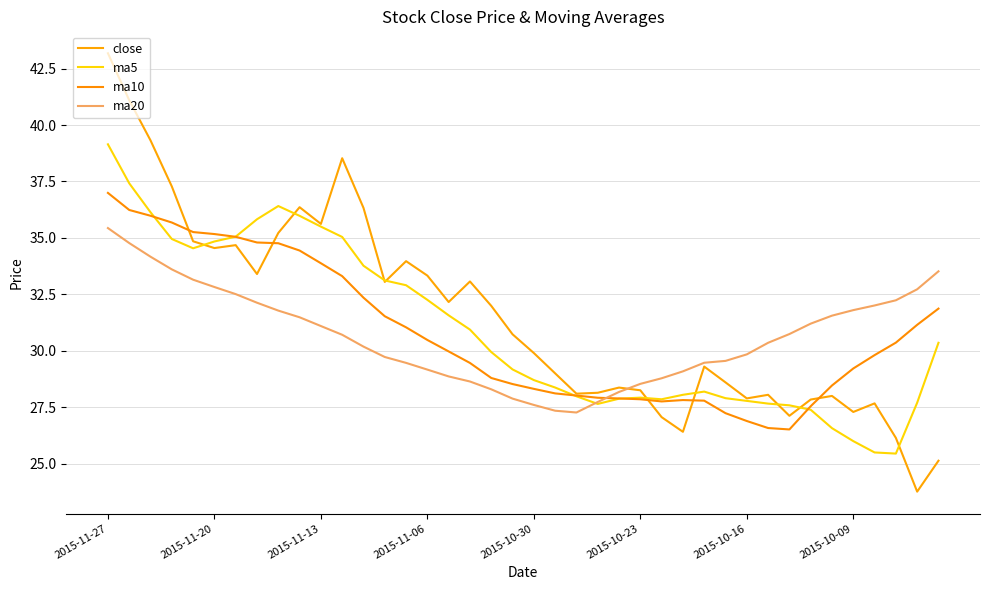

In close, how many points are higher than both neighbors (excluding endpoints)?

10